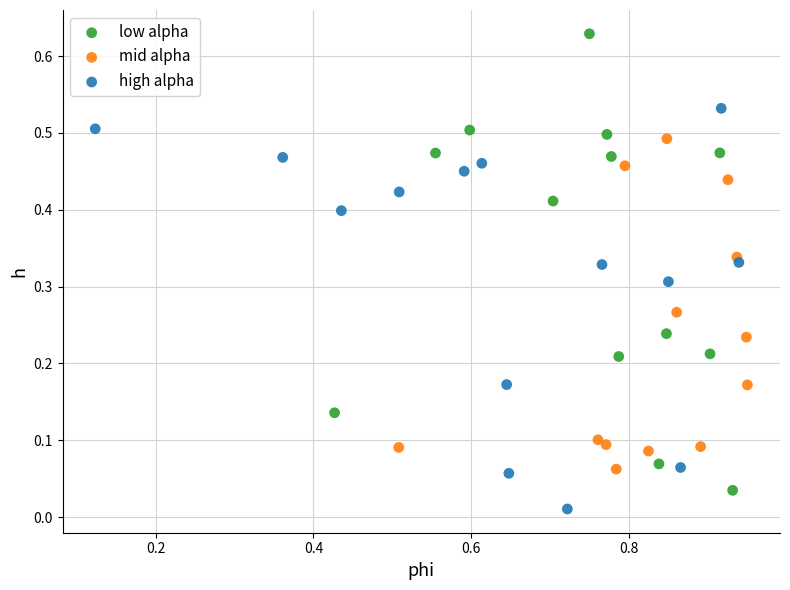

Which series has the widest spread of Y values?

low alpha